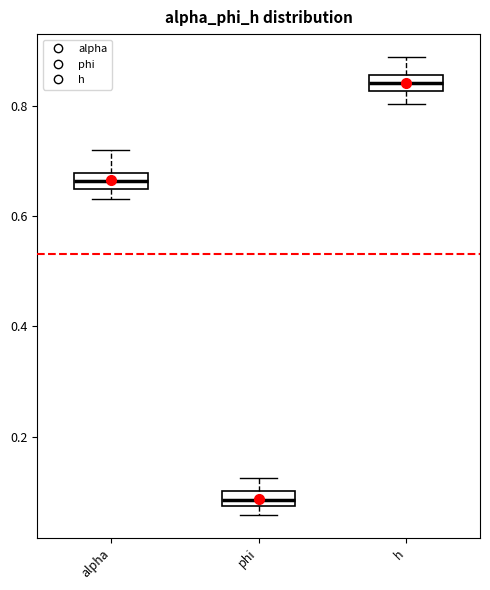

Where does the median line of the box for alpha sit on the y-axis? The values are not printed on the chart, so give them approximately, as read against the axis.

0.66